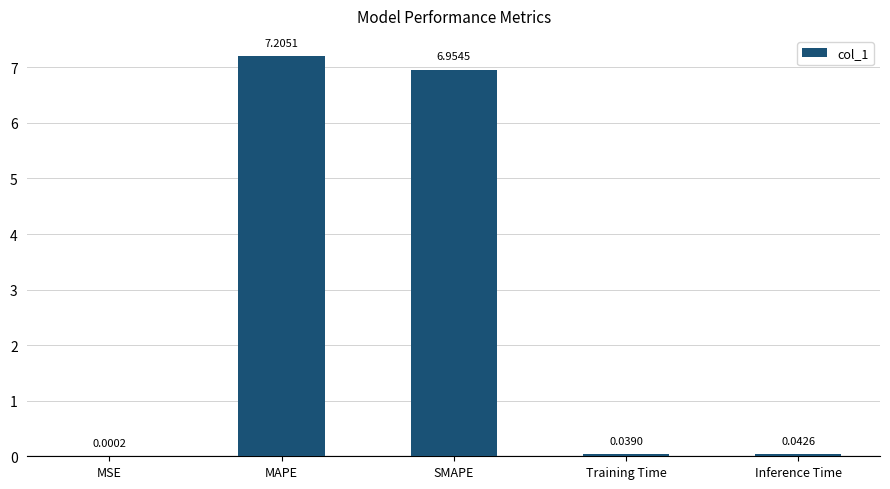

What is the difference between the values at MAPE and Training Time?

7.2